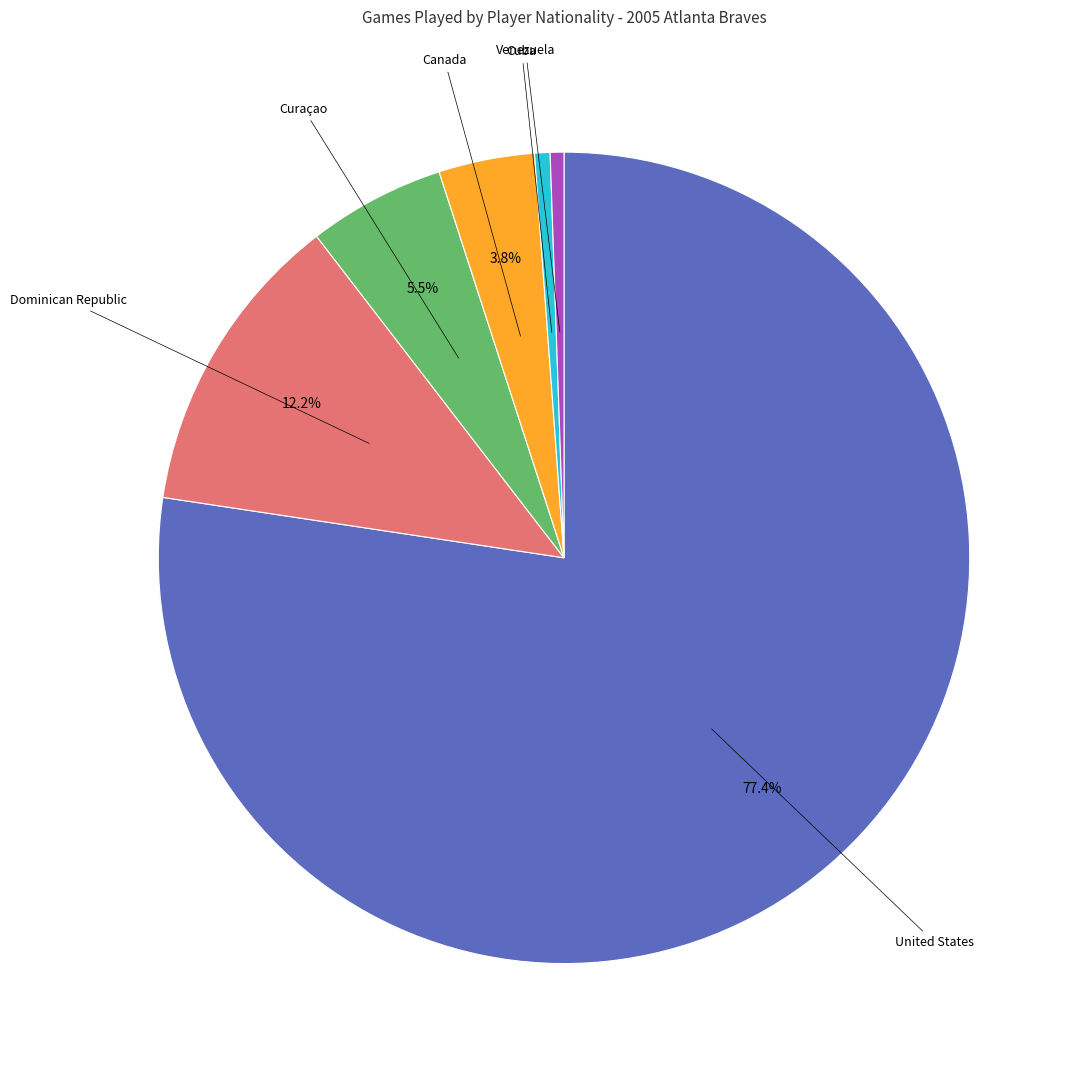

Which category has the biggest portion of the pie?

United States